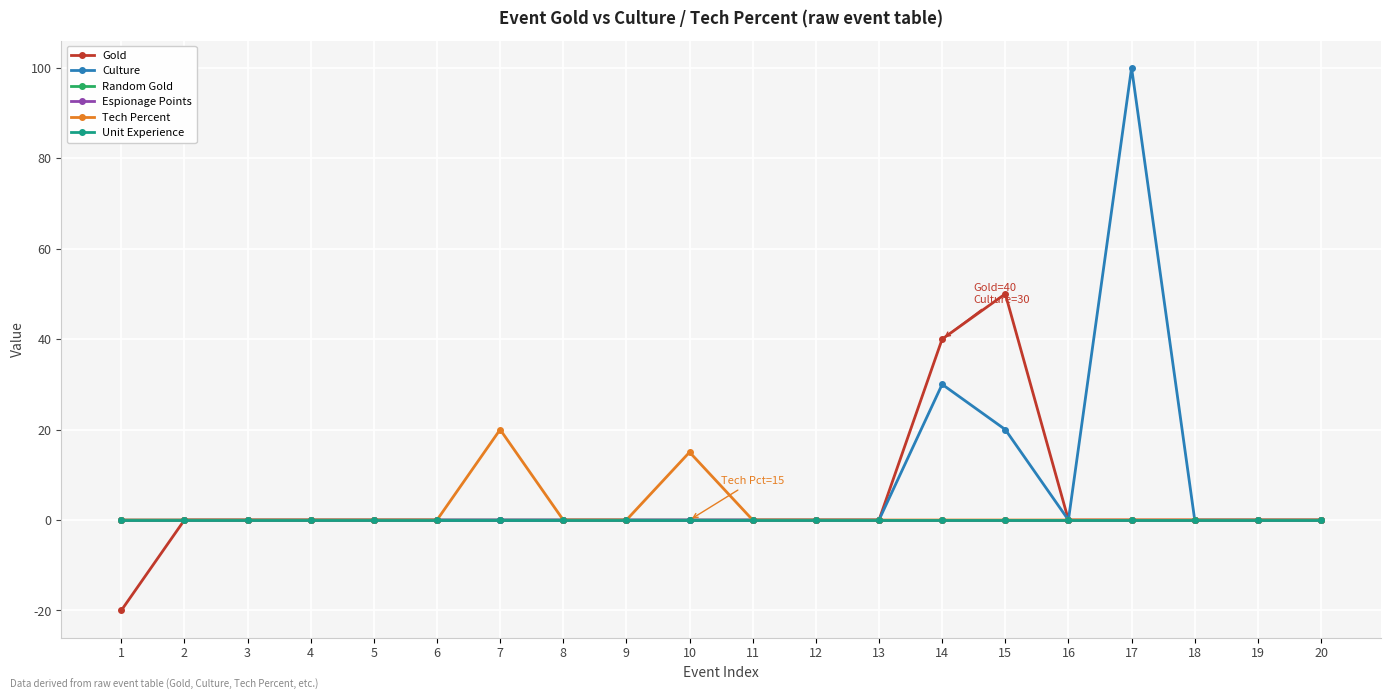

Is this an area chart (filled region under the line)?

No